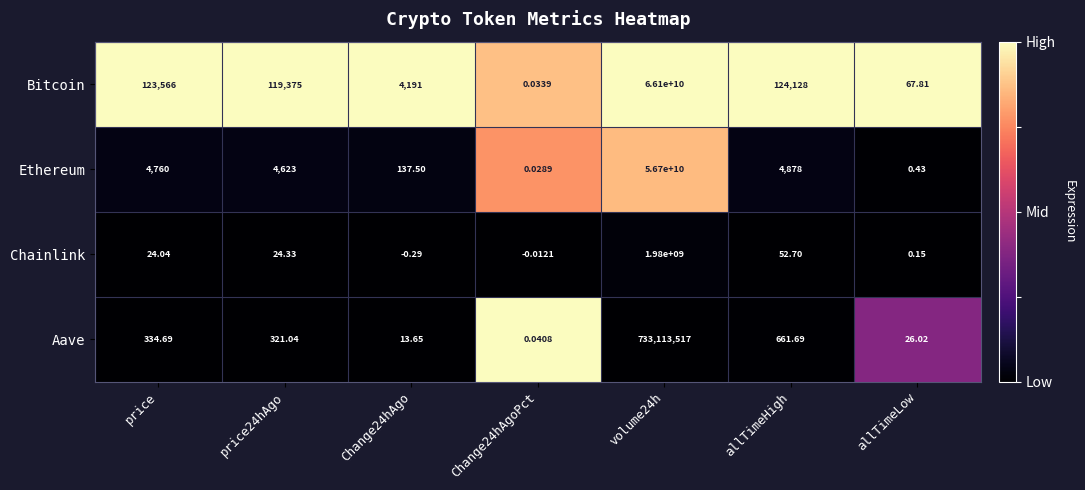

Which series has the largest total across all categories?

Bitcoin